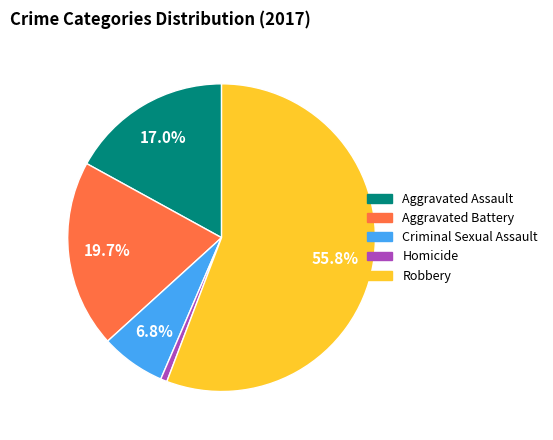

True or false: Criminal Sexual Assault accounts for 7% of the total.

True